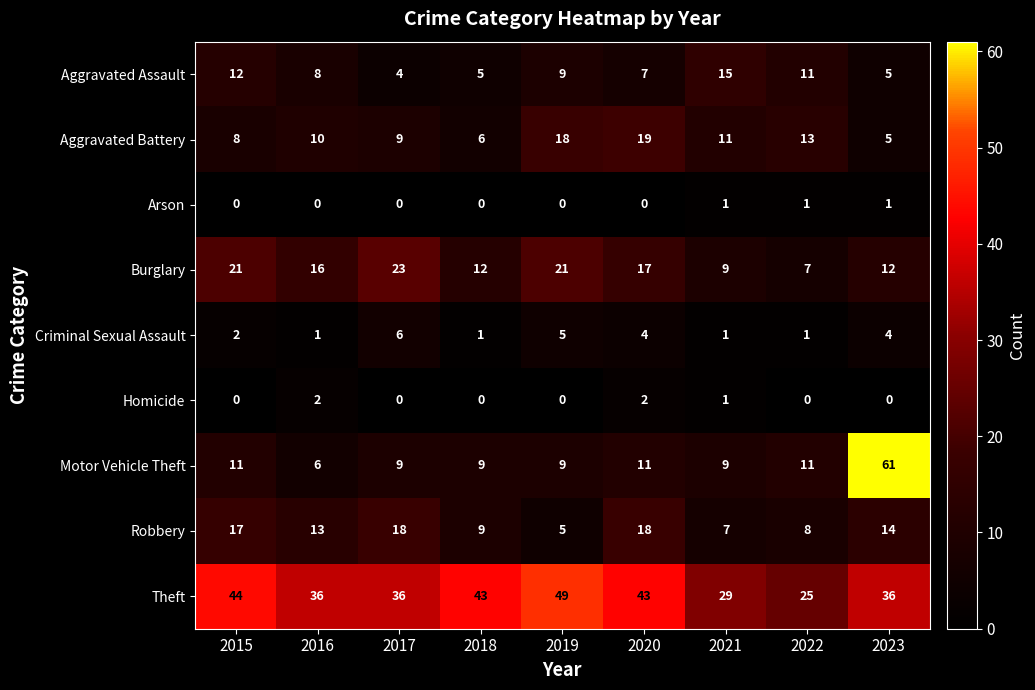

The Arson series shows 1 at 2023. True or false?

True